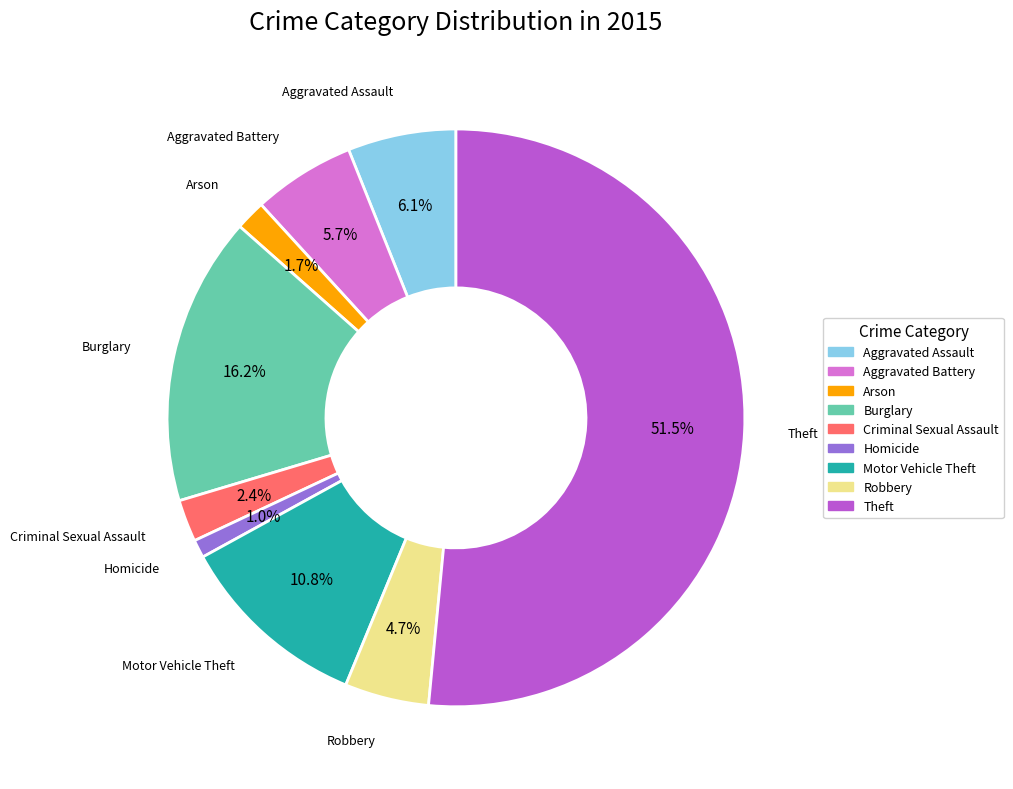

Count the number of slices in the pie.

9